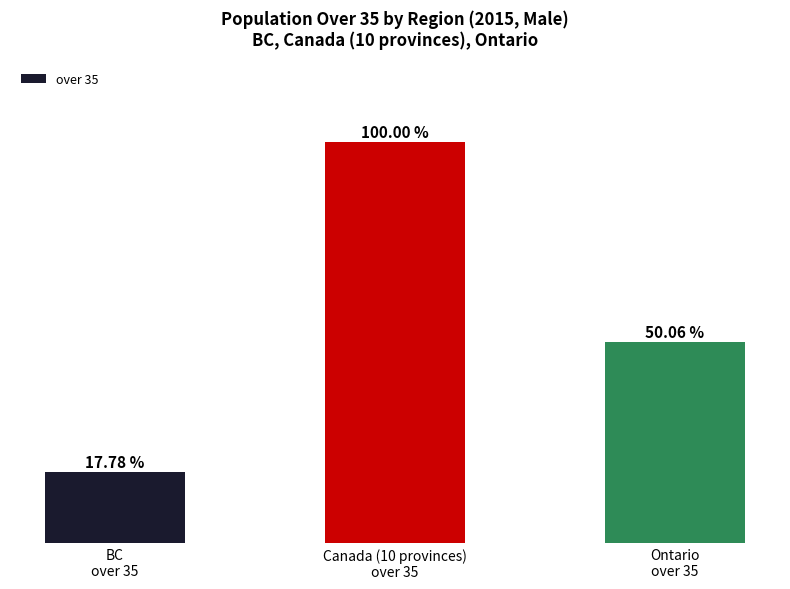

Does the chart contain any negative values?

No